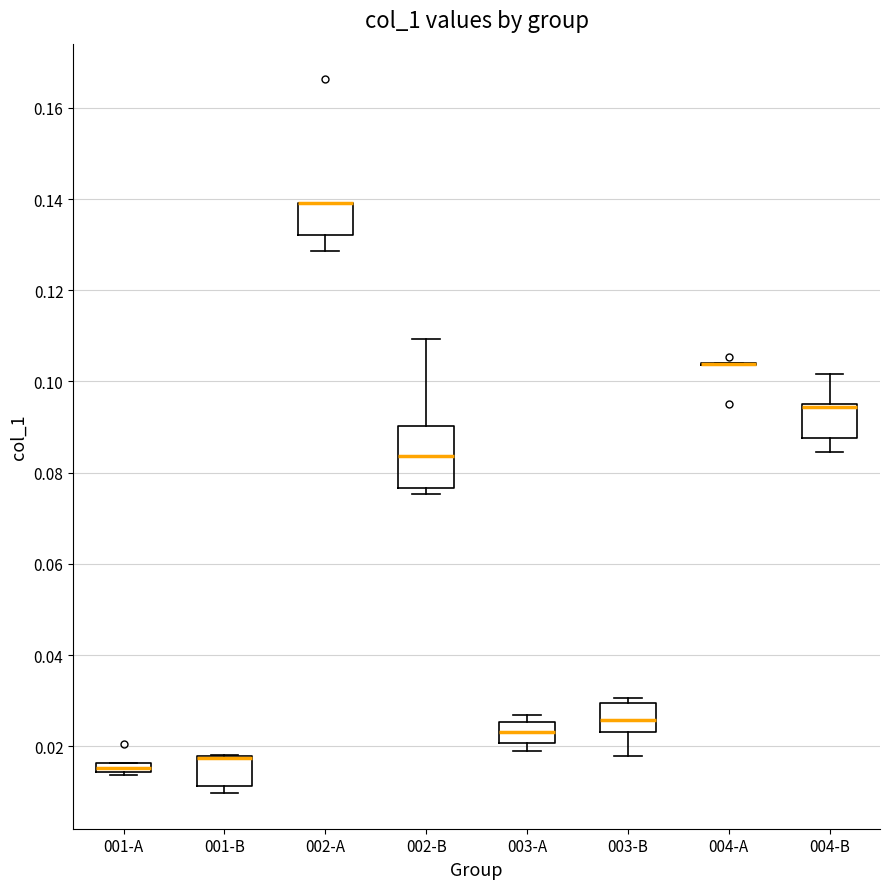

Where is the upper edge of the box for 003-A on the y-axis? The values are not printed on the chart, so give them approximately, as read against the axis.

0.026